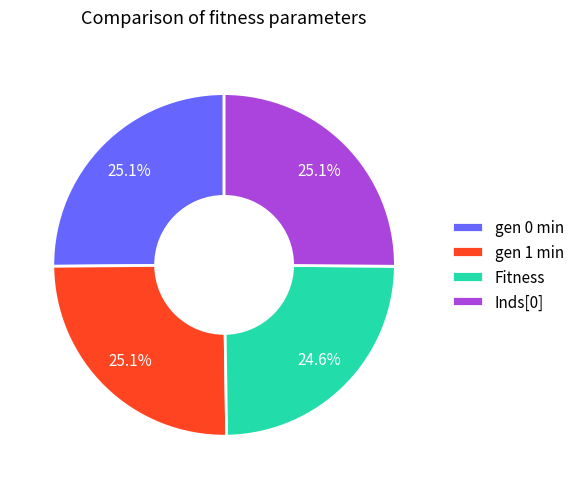

Does Fitness represent more than half of the total?

No